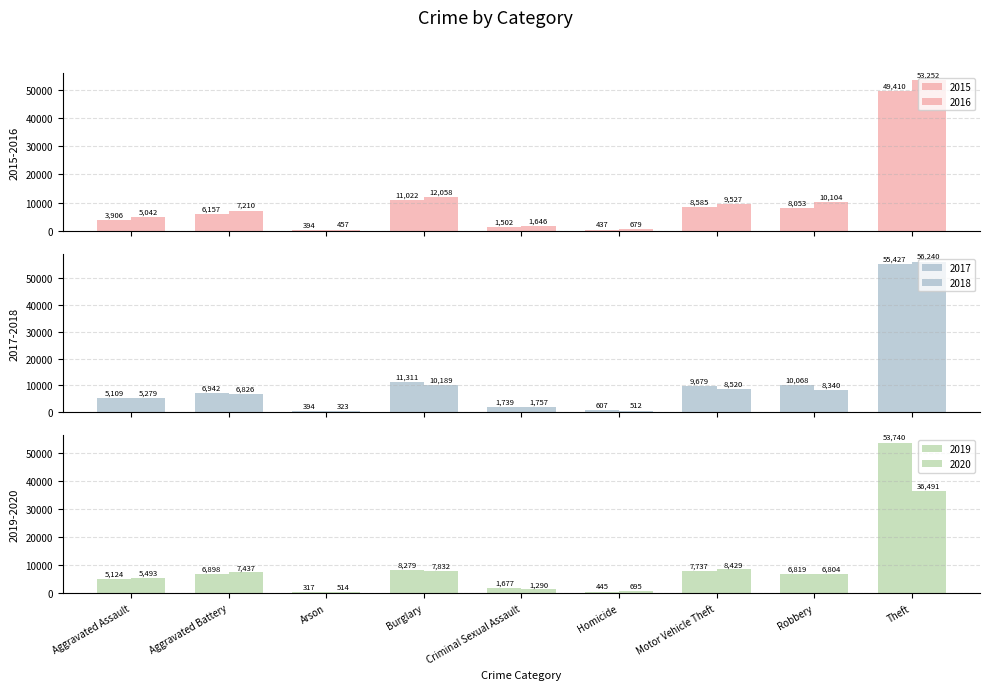

What is the difference between the maximum and minimum values in the 2015 series?

49016